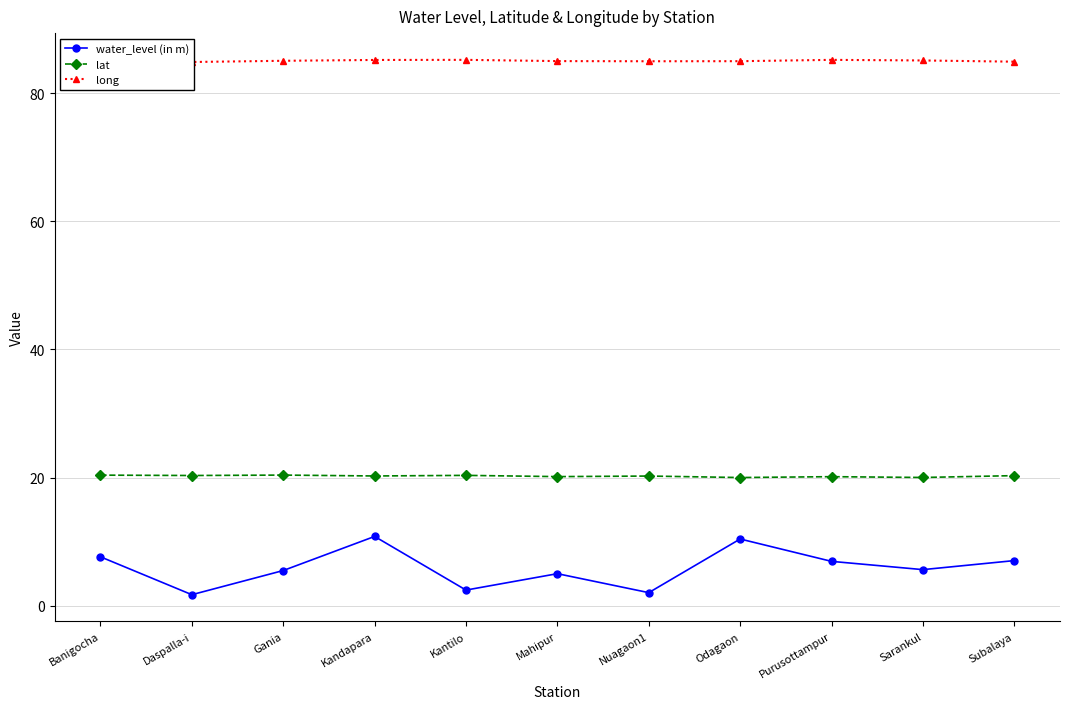

What is the total value across all series at Mahipur?

110.2